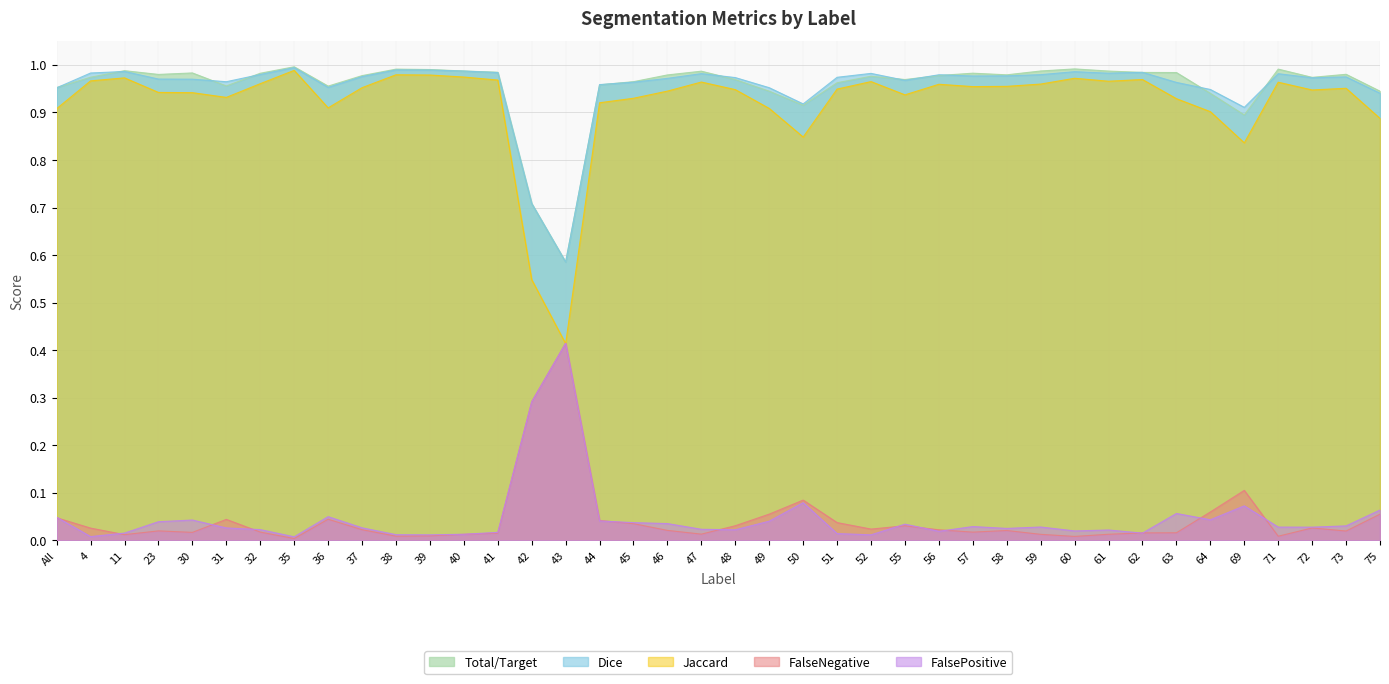

Reading left to right, extract all data points from this chart.

Total/Target: All=1.0	4=1.0	11=1.0	23=1.0	30=1.0	31=1.0	32=1.0	35=1.0	36=1.0	37=1.0	38=1.0	39=1.0	40=1.0	41=1.0	42=0.7	43=0.6	44=1.0	45=1.0	46=1.0	47=1.0	48=1.0	49=0.9	50=0.9	51=1.0	52=1.0	55=1.0	56=1.0	57=1.0	58=1.0	59=1.0	60=1.0	61=1.0	62=1.0	63=1.0	64=0.9	69=0.9	71=1.0	72=1.0	73=1.0	75=0.9
Jaccard: All=0.9	4=1.0	11=1.0	23=0.9	30=0.9	31=0.9	32=1.0	35=1.0	36=0.9	37=1.0	38=1.0	39=1.0	40=1.0	41=1.0	42=0.5	43=0.4	44=0.9	45=0.9	46=0.9	47=1.0	48=0.9	49=0.9	50=0.8	51=0.9	52=1.0	55=0.9	56=1.0	57=1.0	58=1.0	59=1.0	60=1.0	61=1.0	62=1.0	63=0.9	64=0.9	69=0.8	71=1.0	72=0.9	73=1.0	75=0.9
Dice: All=1.0	4=1.0	11=1.0	23=1.0	30=1.0	31=1.0	32=1.0	35=1.0	36=1.0	37=1.0	38=1.0	39=1.0	40=1.0	41=1.0	42=0.7	43=0.6	44=1.0	45=1.0	46=1.0	47=1.0	48=1.0	49=1.0	50=0.9	51=1.0	52=1.0	55=1.0	56=1.0	57=1.0	58=1.0	59=1.0	60=1.0	61=1.0	62=1.0	63=1.0	64=0.9	69=0.9	71=1.0	72=1.0	73=1.0	75=0.9
FalseNegative: All=0.0	4=0.0	11=0.0	23=0.0	30=0.0	31=0.0	32=0.0	35=0.0	36=0.0	37=0.0	38=0.0	39=0.0	40=0.0	41=0.0	42=0.3	43=0.4	44=0.0	45=0.0	46=0.0	47=0.0	48=0.0	49=0.1	50=0.1	51=0.0	52=0.0	55=0.0	56=0.0	57=0.0	58=0.0	59=0.0	60=0.0	61=0.0	62=0.0	63=0.0	64=0.1	69=0.1	71=0.0	72=0.0	73=0.0	75=0.1
FalsePositive: All=0.0	4=0.0	11=0.0	23=0.0	30=0.0	31=0.0	32=0.0	35=0.0	36=0.1	37=0.0	38=0.0	39=0.0	40=0.0	41=0.0	42=0.3	43=0.4	44=0.0	45=0.0	46=0.0	47=0.0	48=0.0	49=0.0	50=0.1	51=0.0	52=0.0	55=0.0	56=0.0	57=0.0	58=0.0	59=0.0	60=0.0	61=0.0	62=0.0	63=0.1	64=0.0	69=0.1	71=0.0	72=0.0	73=0.0	75=0.1